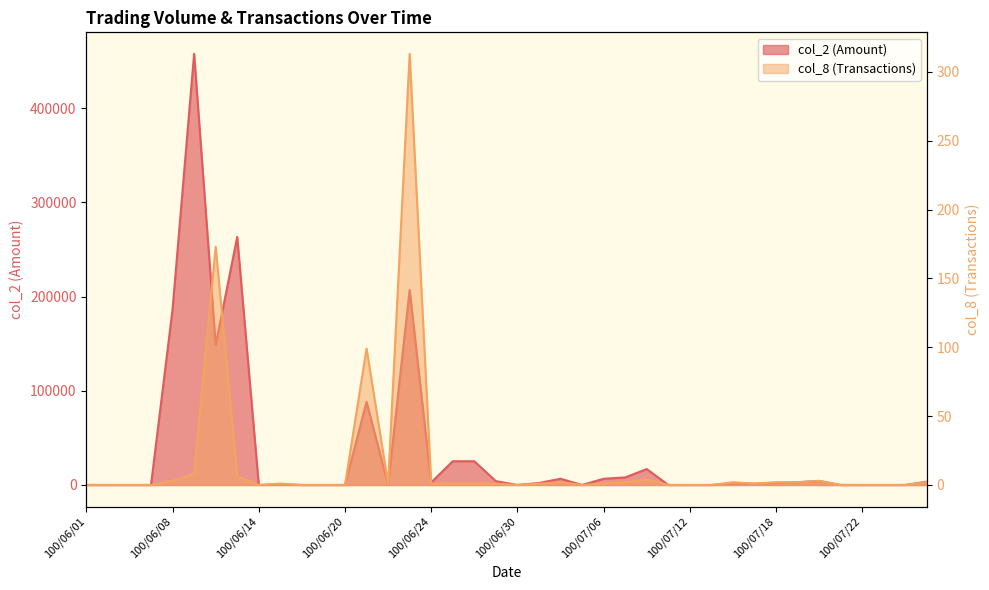

In col_8, how many points are higher than both neighbors (excluding endpoints)?

8